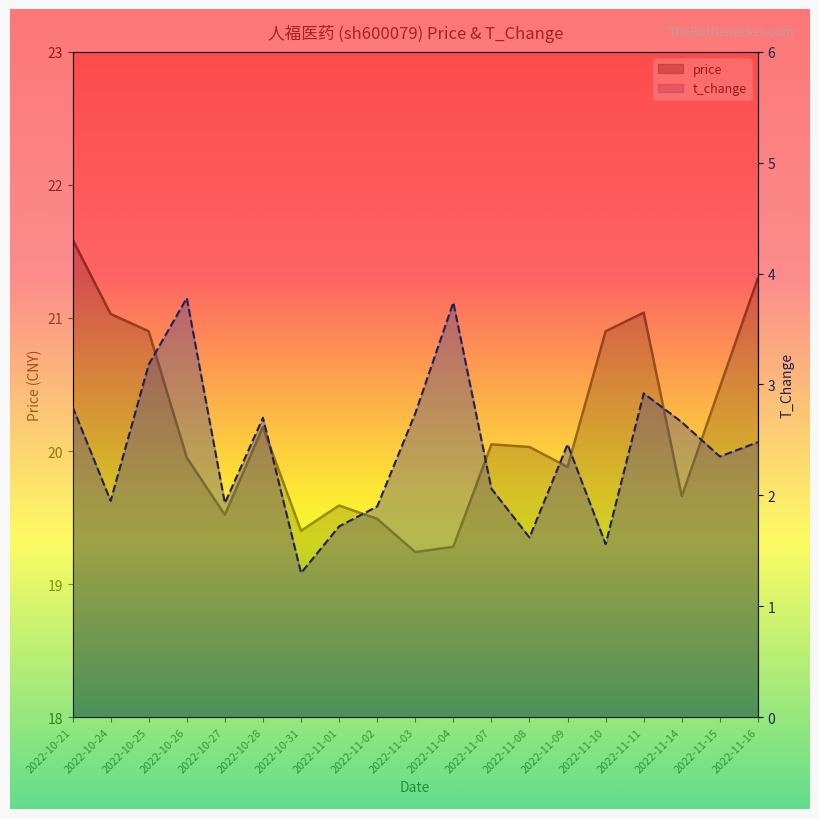

Is the value of price at 2022-10-31 greater than the value of t_change at 2022-10-26?

Yes